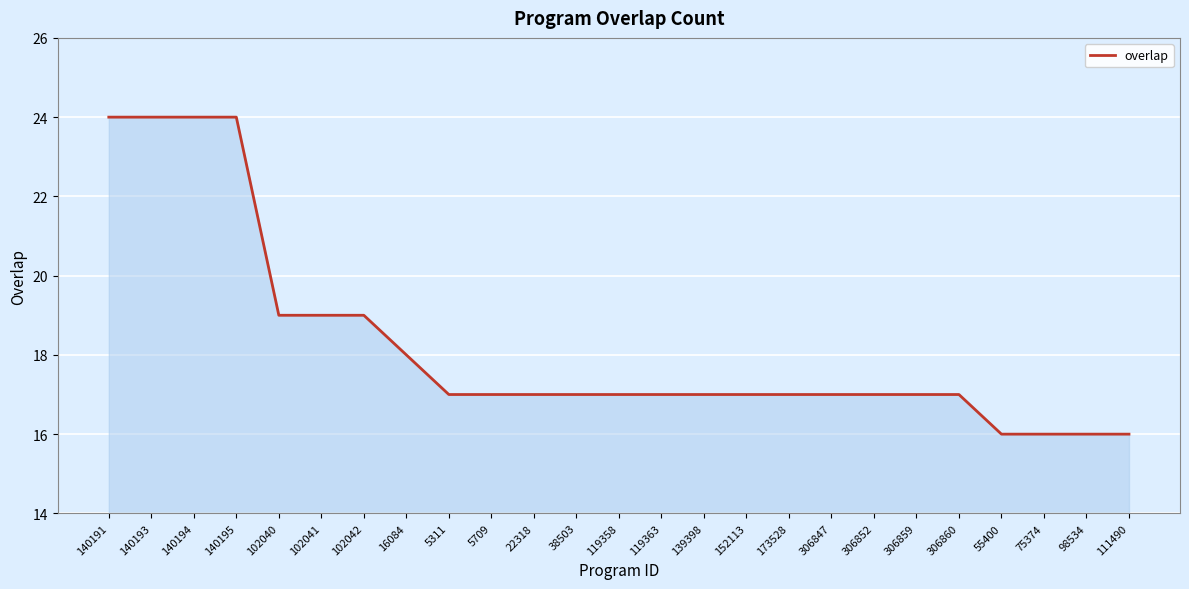

Count the number of categories in the chart.

25